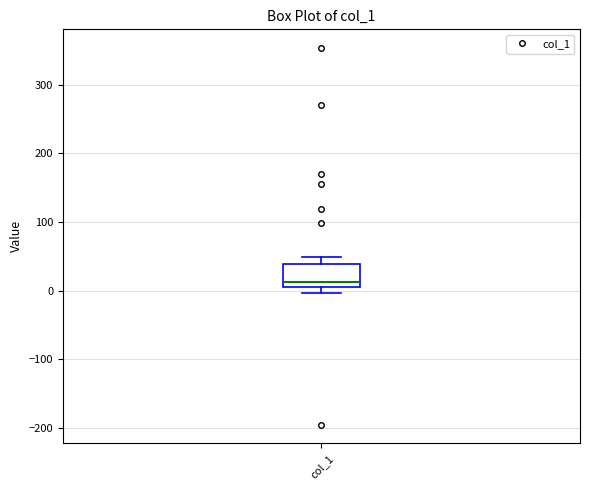

Transcribe this box plot: give where the median line is, the range the box spans, and where the two whiskers end, as read against the y-axis. The values are not printed on the chart, so give them approximately, as read against the axis.

median 10, box 0 to 40, whiskers 0 (just below the box's lower edge) to 50